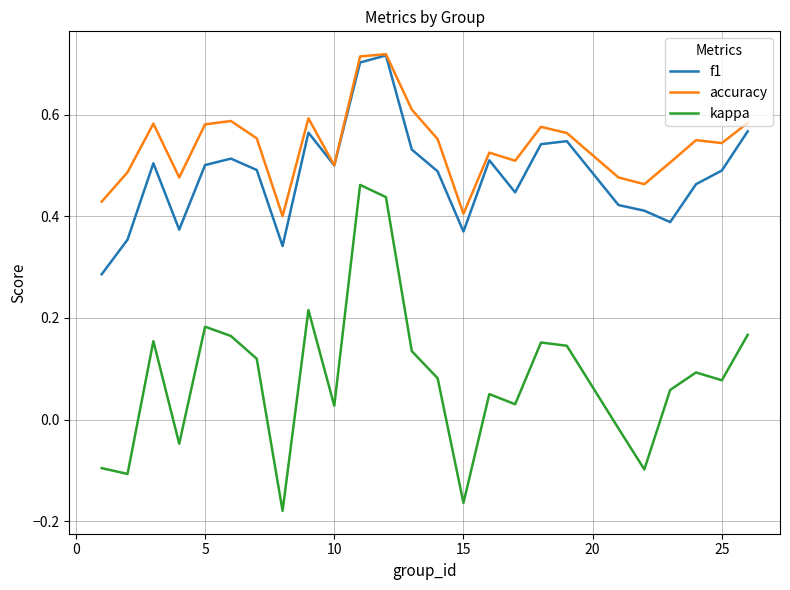

Which series has the largest range (max minus min)?

kappa